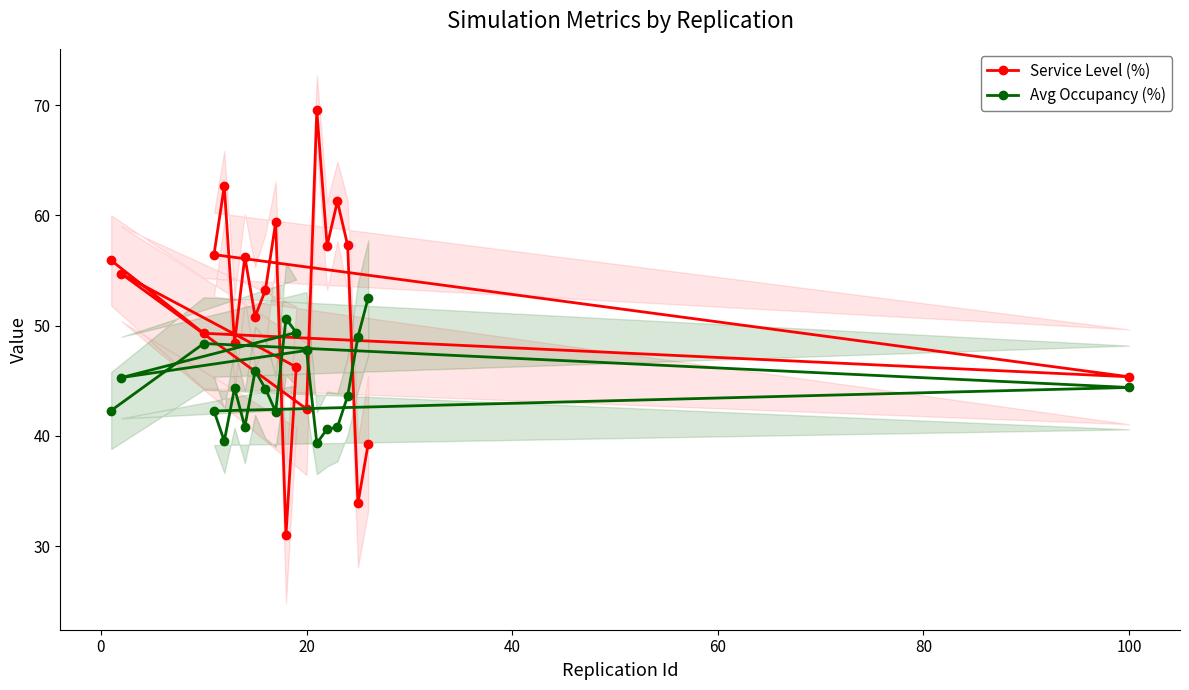

How many data points in Service Level (%) are above 54?

10